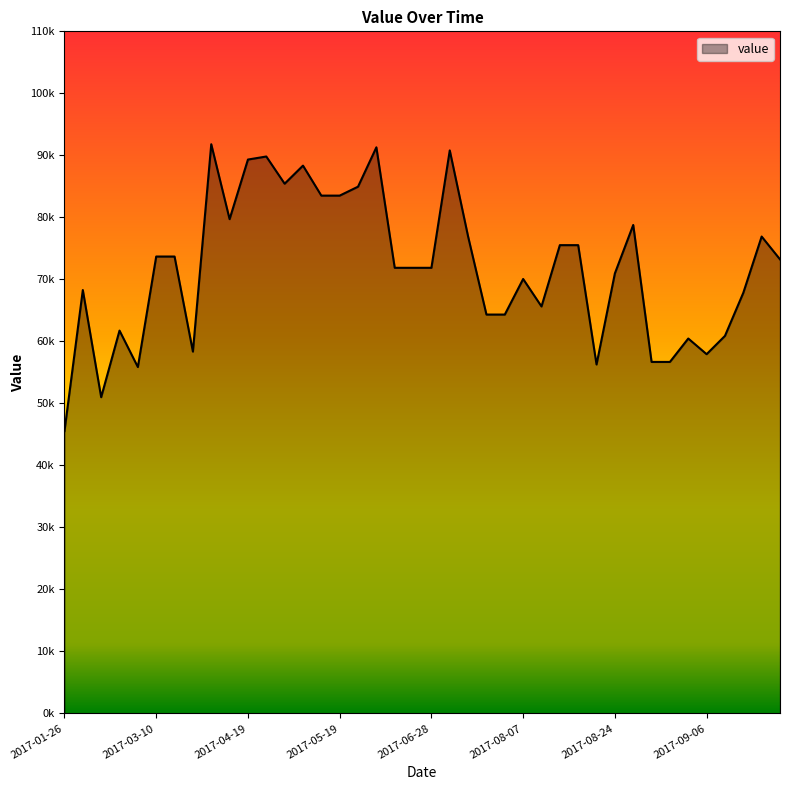

Reading left to right, list all the values displayed in this chart.

2017-01-26=45540.7	2017-01-29=68281.8	2017-02-15=51002.4	2017-02-18=61743.5	2017-02-25=55864.9	2017-03-10=73686.9	2017-03-17=73686.9	2017-03-30=58357.5	2017-04-06=91791.7	2017-04-09=79713.7	2017-04-19=89325.6	2017-04-29=89816.8	2017-05-06=85432.0	2017-05-09=88346.1	2017-05-16=83509.6	2017-05-19=83509.6	2017-05-26=84949.9	2017-06-05=91296.5	2017-06-18=71868.2	2017-06-25=71868.2	2017-06-28=71868.2	2017-07-05=90802.3	2017-07-18=76910.2	2017-08-02=64329.4	2017-08-04=64329.4	2017-08-07=70066.5	2017-08-12=65637.1	2017-08-14=75522.5	2017-08-17=75522.5	2017-08-22=56277.5	2017-08-24=70965.2	2017-08-27=78775.1	2017-08-29=56691.3	2017-09-01=56691.3	2017-09-03=60465.4	2017-09-06=57939.3	2017-09-08=60890.4	2017-09-13=67838.4	2017-09-16=76910.2	2017-09-21=73230.7